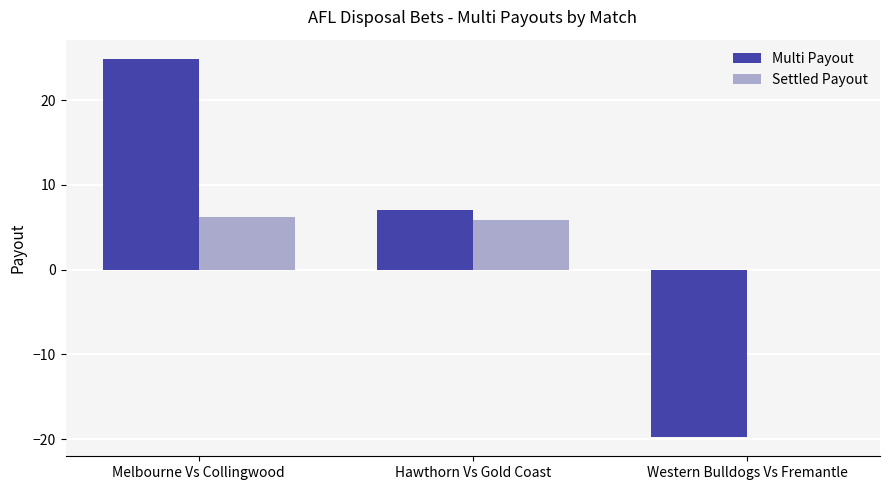

Reading left to right, list all the values displayed in this chart.

Multi Payout: Melbourne Vs Collingwood=24.9	Hawthorn Vs Gold Coast=7.0	Western Bulldogs Vs Fremantle=-19.8
Settled Payout: Melbourne Vs Collingwood=6.2	Hawthorn Vs Gold Coast=5.9	Western Bulldogs Vs Fremantle=0.0